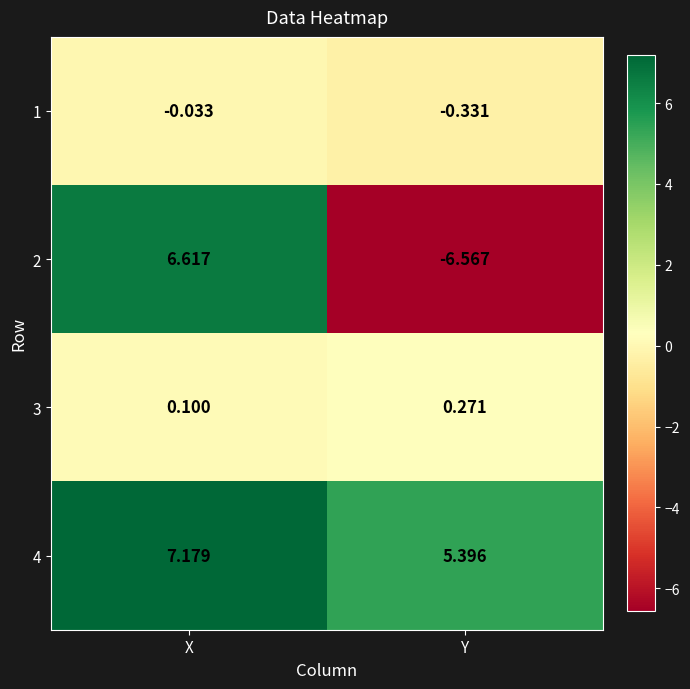

Is the value of 4 at Y greater than the value of 1 at X?

Yes